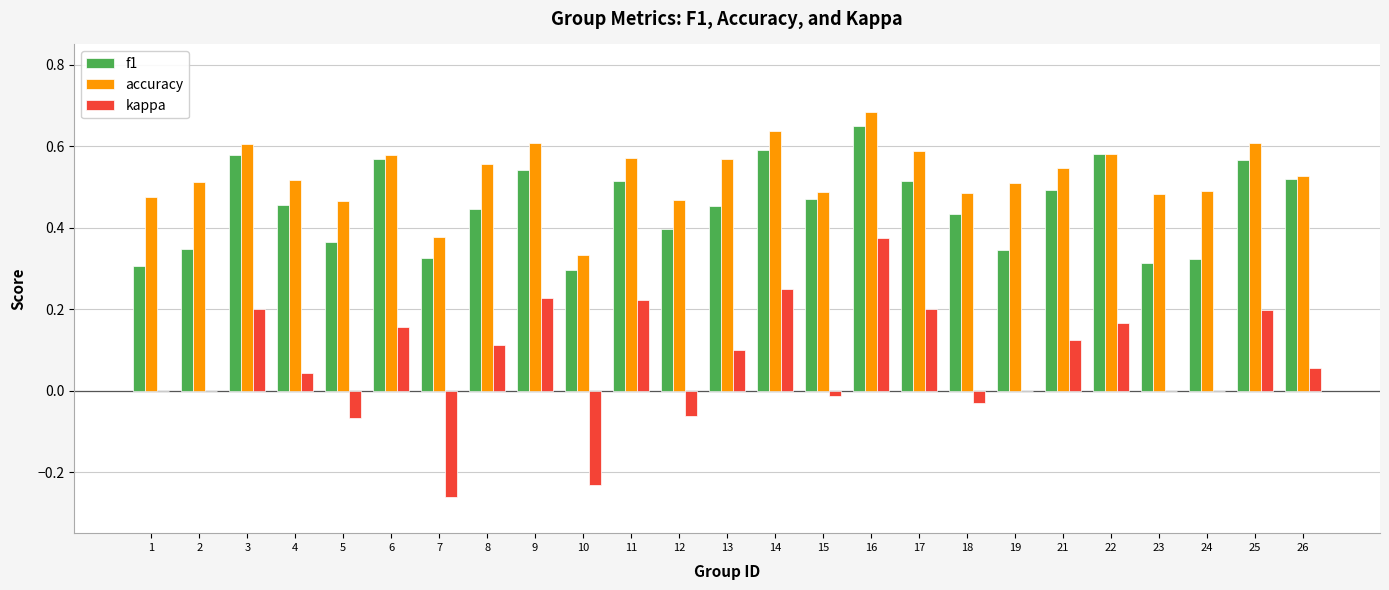

At which category is the sum across all series the highest?

16